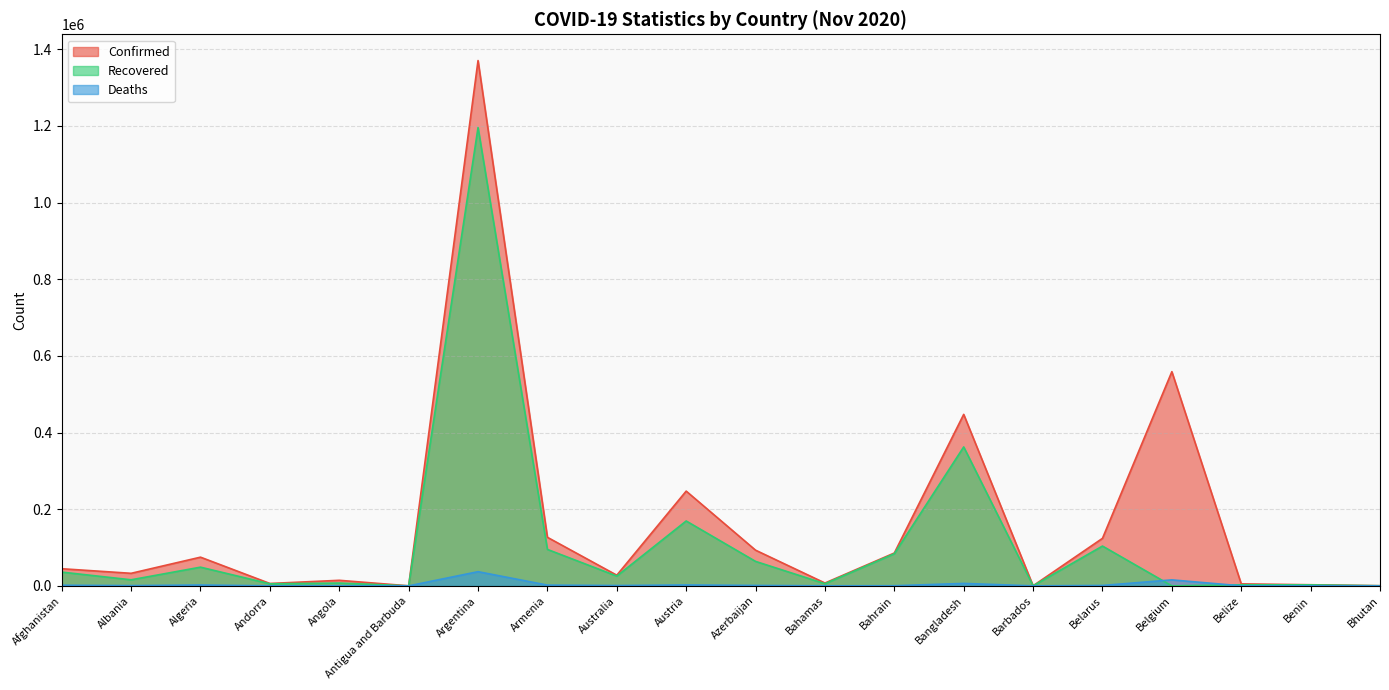

The Confirmed series shows 247188 at Austria. True or false?

True